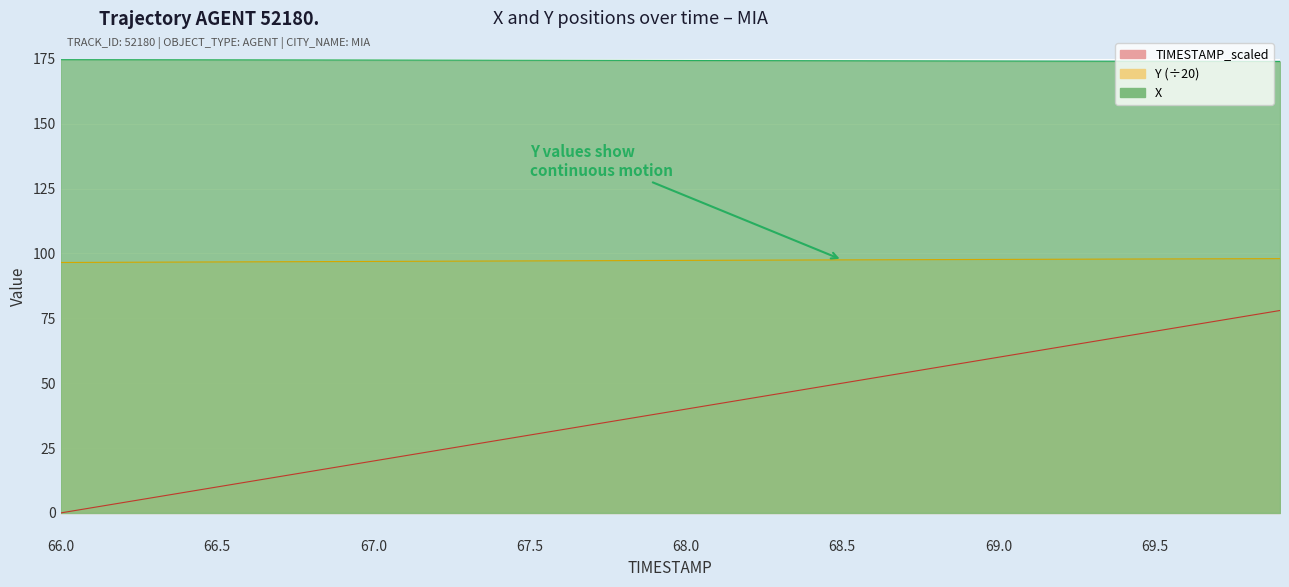

What are all the series names shown in the legend?

X, Y, TIMESTAMP_scaled